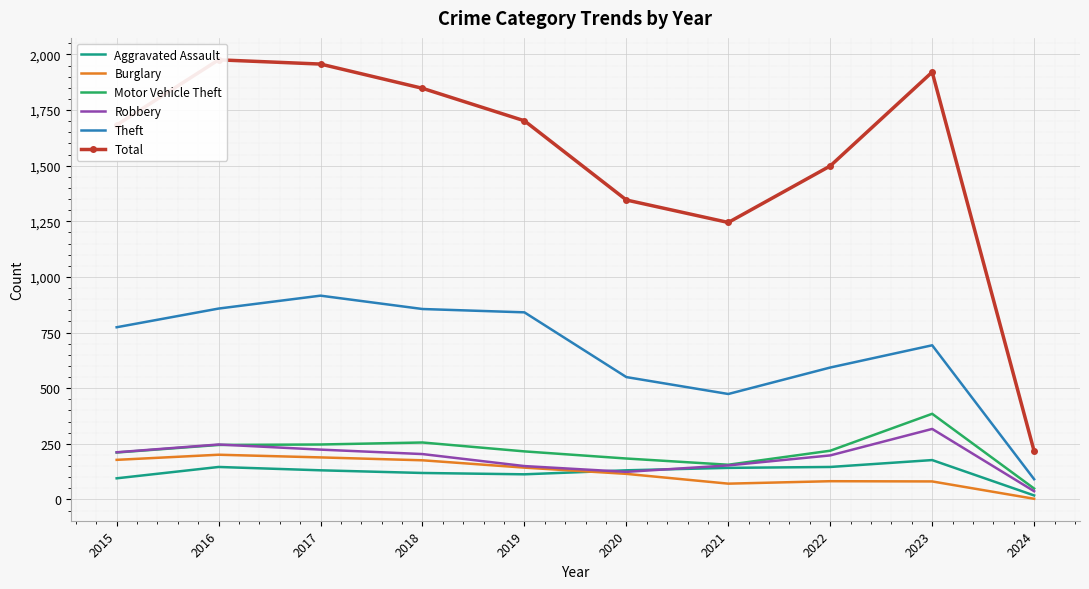

Which has a higher value, 2018 or 2022?

2022